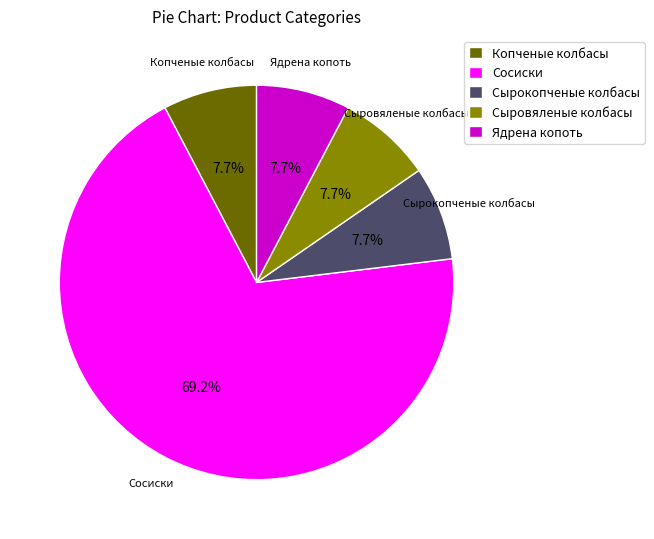

Does Сосиски represent more than half of the total?

Yes